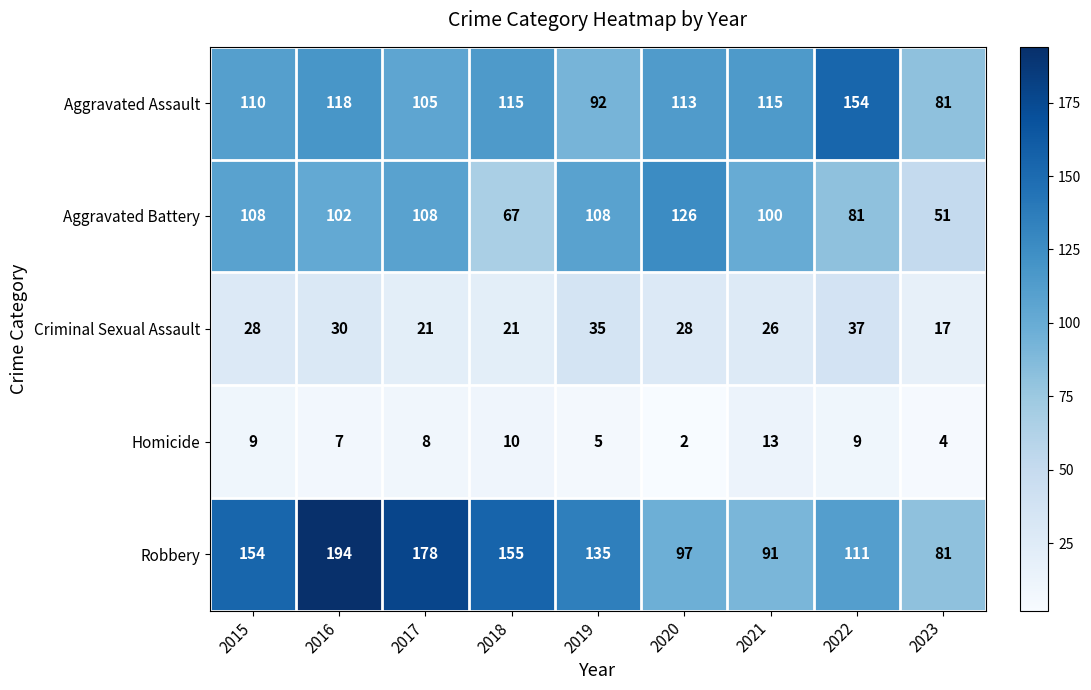

The Robbery series shows 81 at 2023. True or false?

True